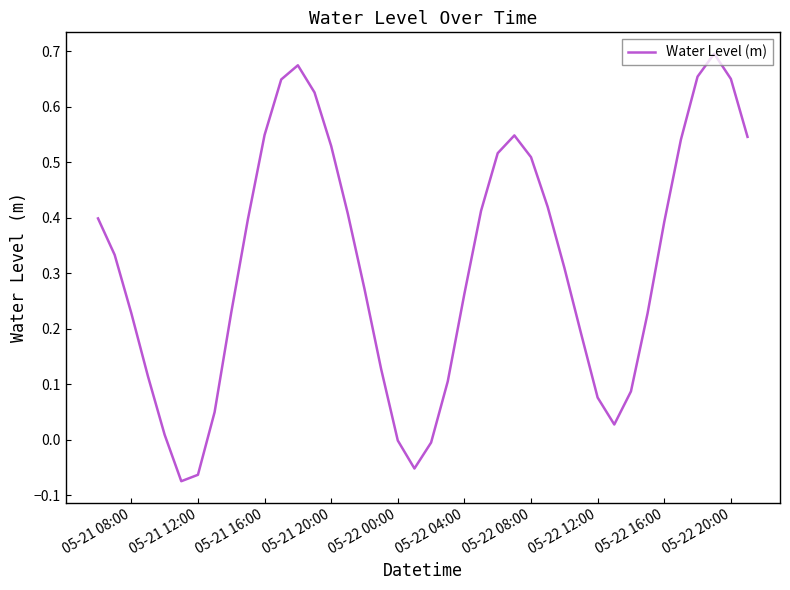

What is the difference between the maximum and minimum values?

0.8